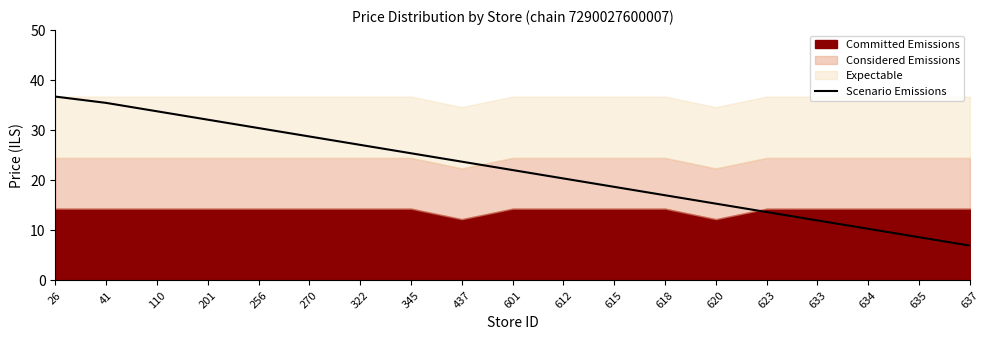

Where does the data first go above 22?

26